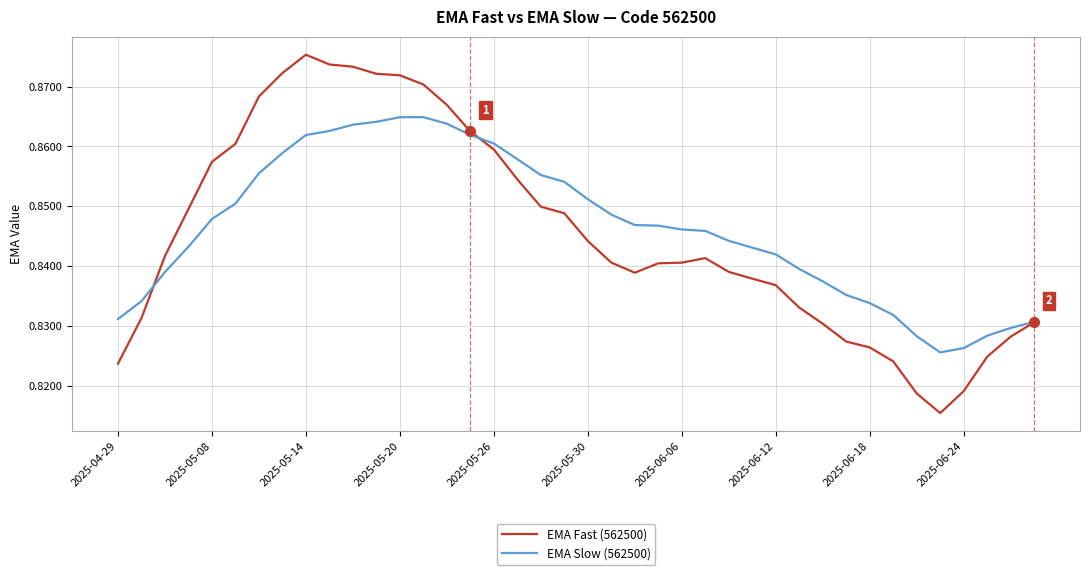

Which series has the largest range (max minus min)?

EMA Fast (562500)